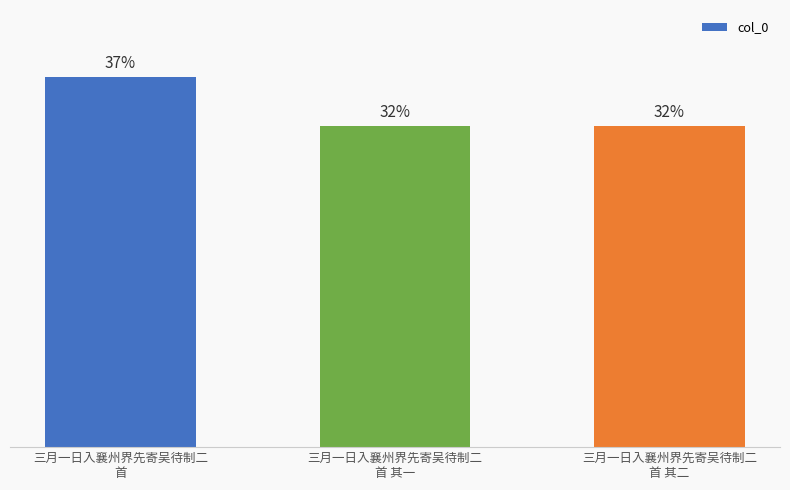

Are the bars horizontal?

No